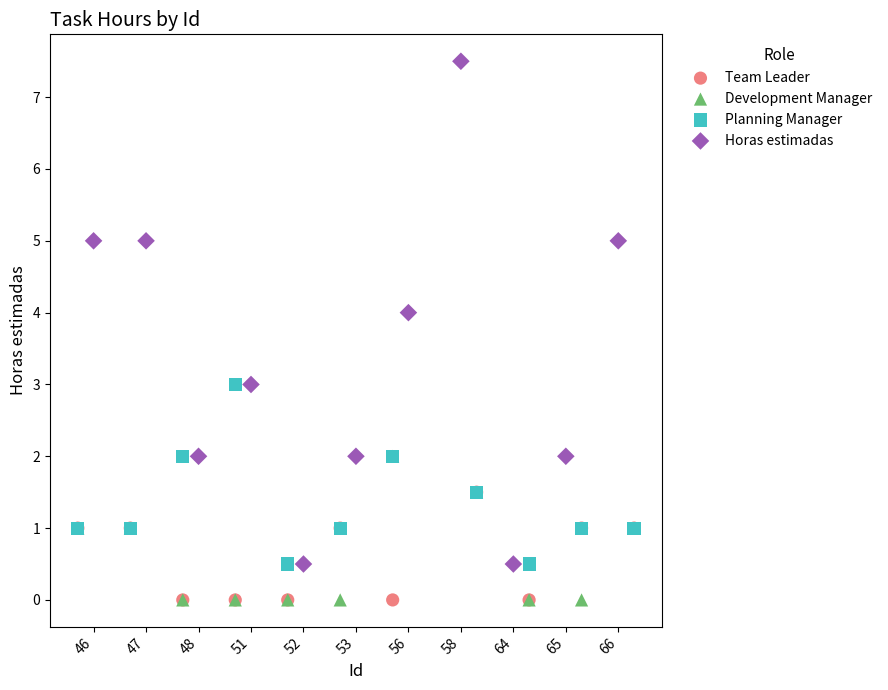

Which series reaches the maximum Y coordinate?

Horas estimadas